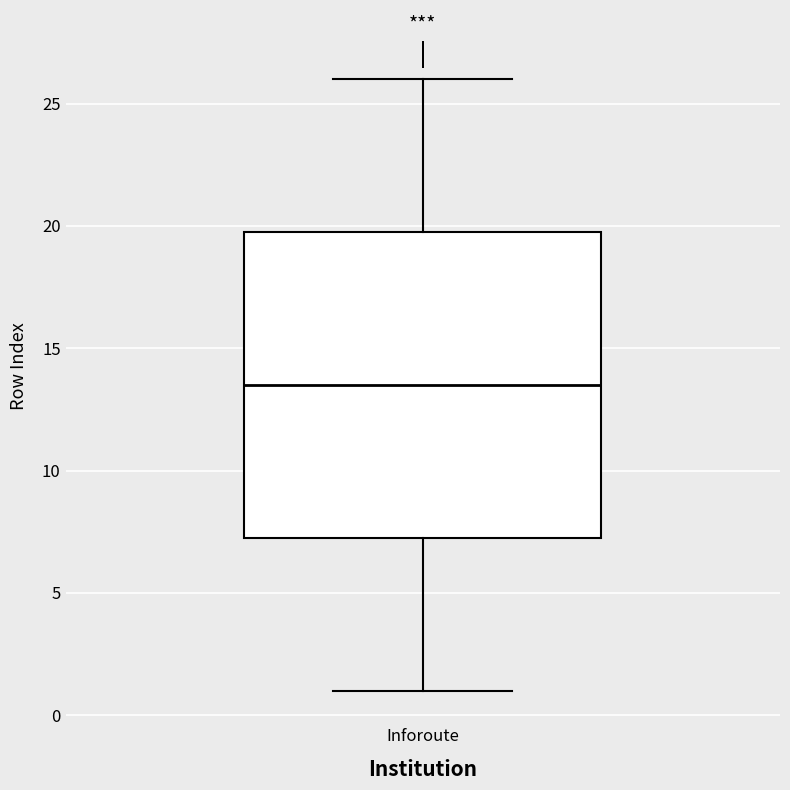

Read this box plot against the y-axis: the position of the median line, the range covered by the box, and the ends of both whiskers. The values are not printed on the chart, so give them approximately, as read against the axis.

median 13.5, box 7.5 to 20.0, whiskers 1.0 to 26.0